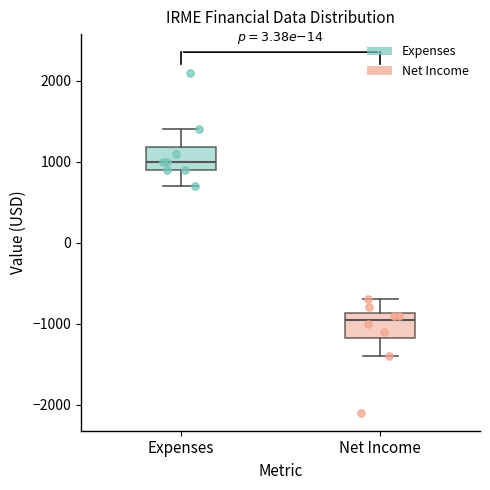

Reading left to right, transcribe this box plot: for each box, give where its median line is, the range the box spans, and where its two whiskers end, as read against the y-axis. The values are not printed on the chart, so give them approximately, as read against the axis.

Expenses: median 1000, box 900 to 1200, whiskers 700 to 1400
Net Income: median -900 (just below the box's upper edge), box -1200 to -900, whiskers -1400 to -700